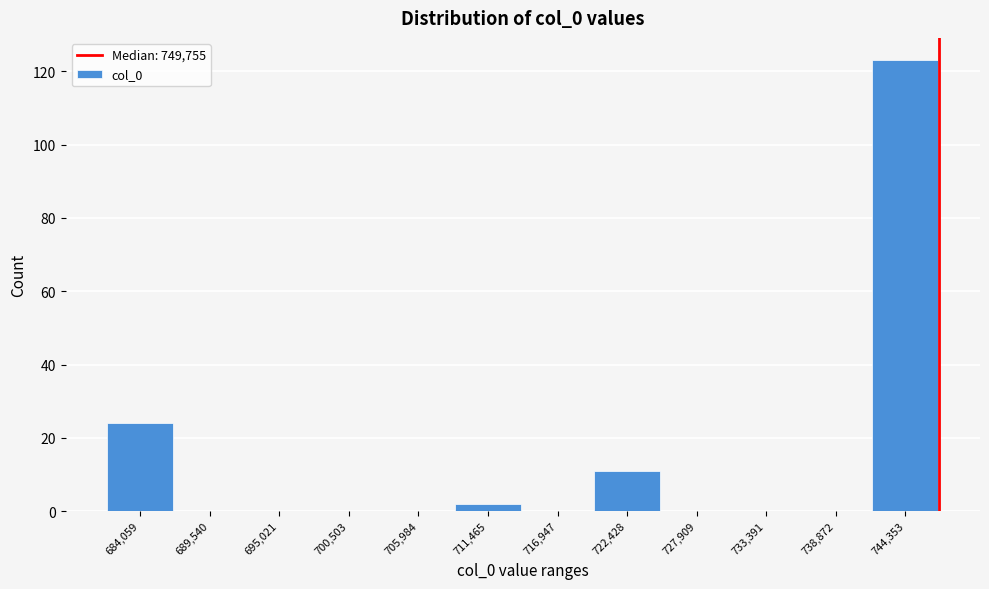

Reading right to left, what are all the values shown in this chart?

744,353=123	738,872=0	733,391=0	727,909=0	722,428=11	716,947=0	711,465=2	705,984=0	700,503=0	695,021=0	689,540=0	684,059=24